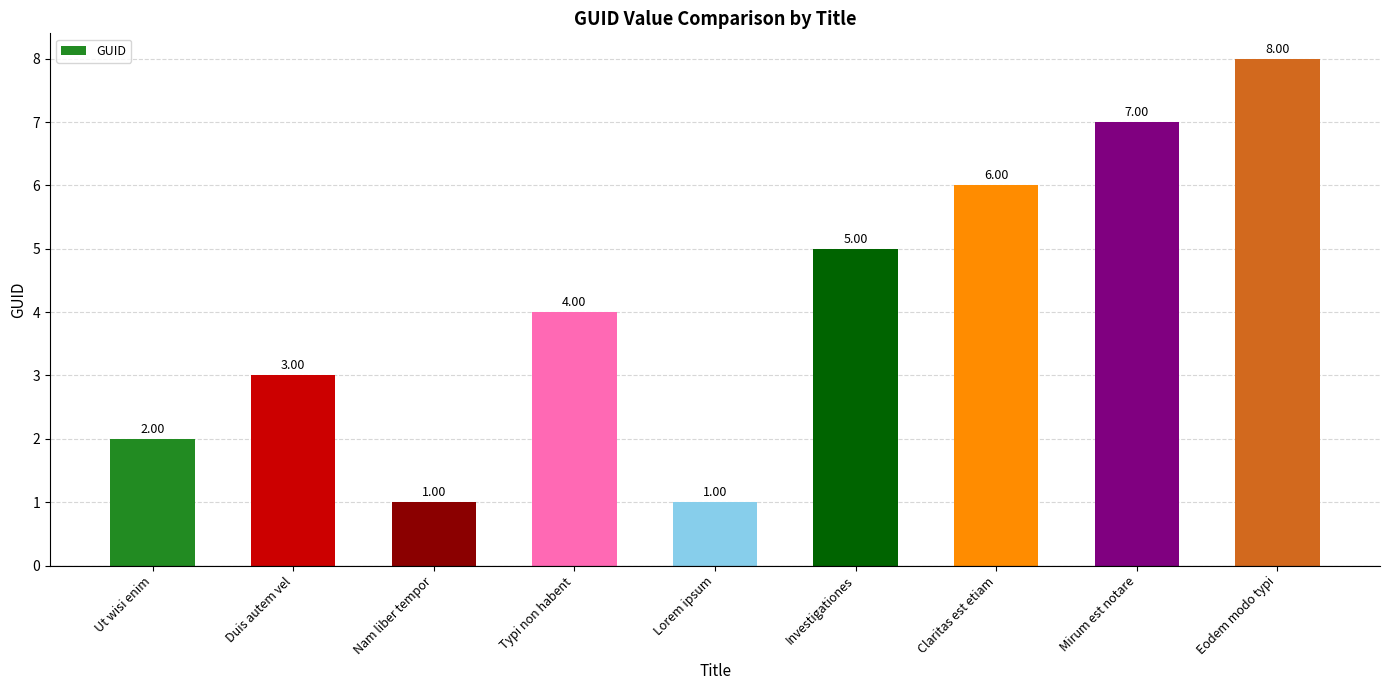

Reading right to left, transcribe all the data shown in this chart.

Eodem modo typi=8	Mirum est notare=7	Claritas est etiam=6	Investigationes=5	Lorem ipsum=1	Typi non habent=4	Nam liber tempor=1	Duis autem vel=3	Ut wisi enim=2